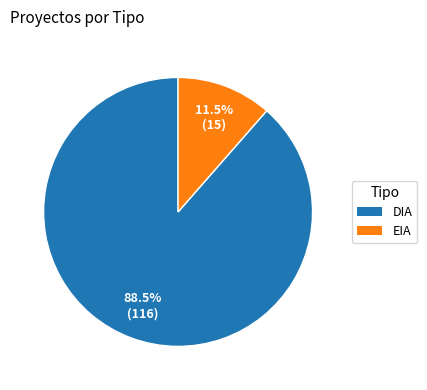

Combined, what portion of the pie is EIA and DIA?

100.0%